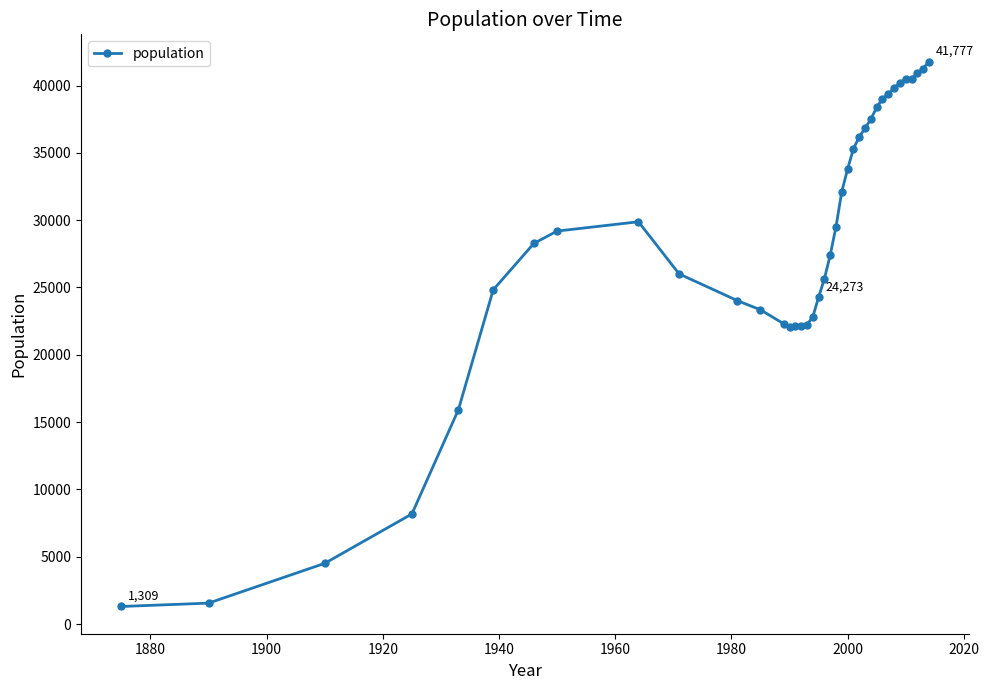

What is the smallest value displayed?

1309